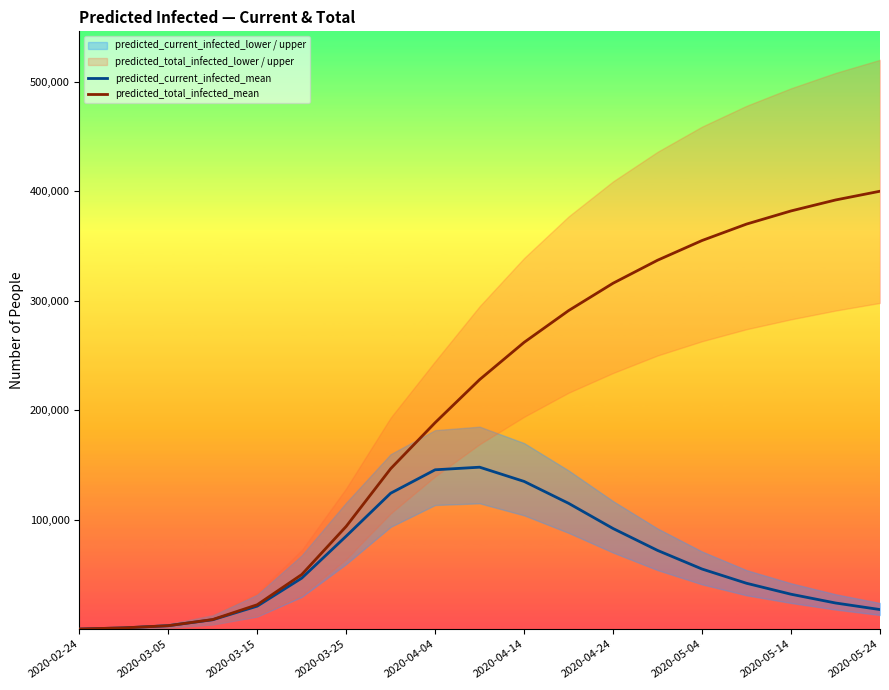

What is the difference between the second highest and minimum values in the predicted_total_infected_mean series?

391788